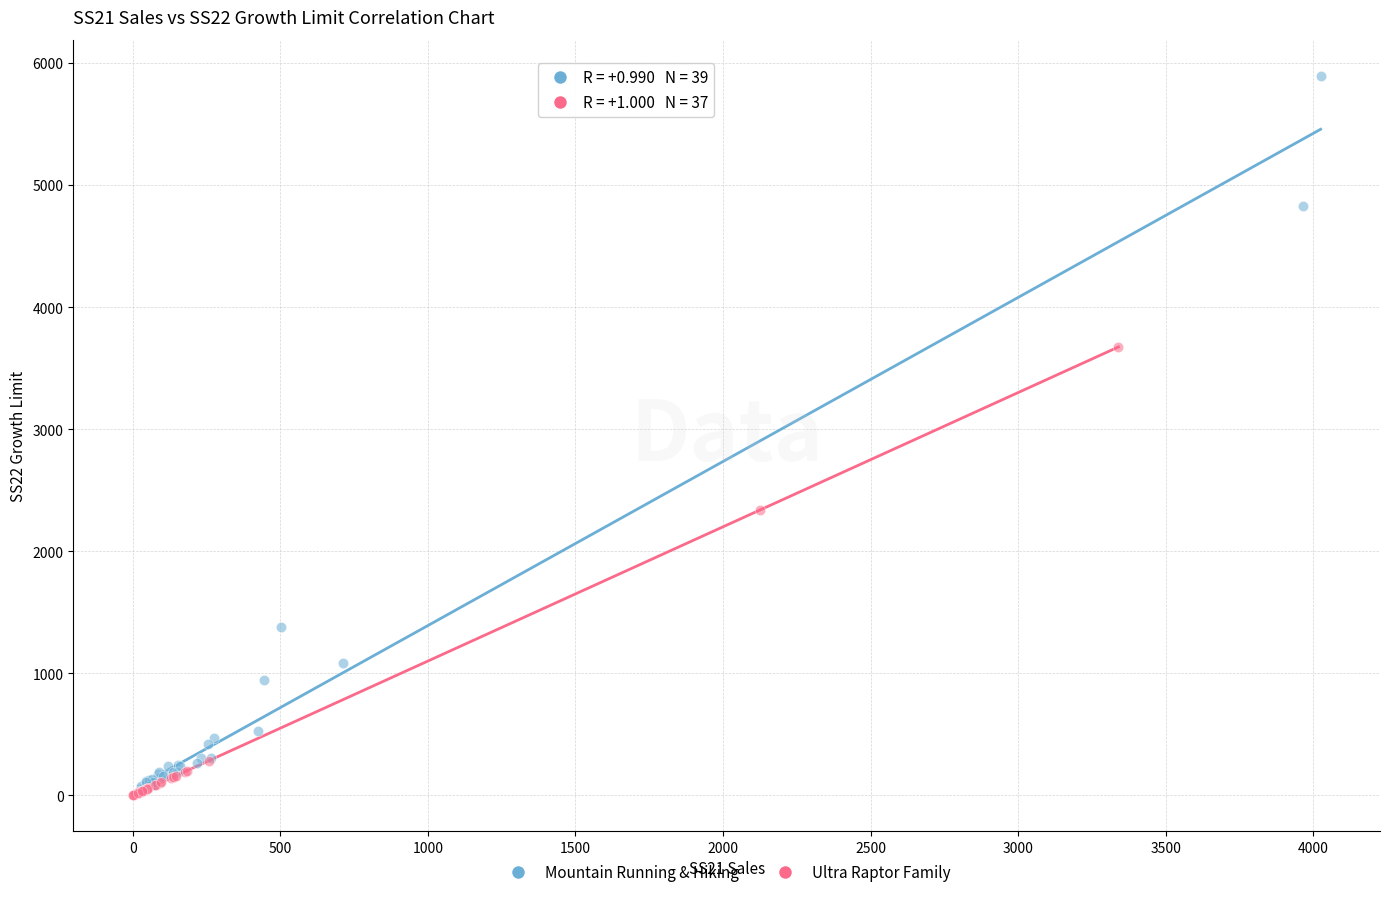

Which series reaches the maximum Y coordinate?

Mountain Running & Hiking